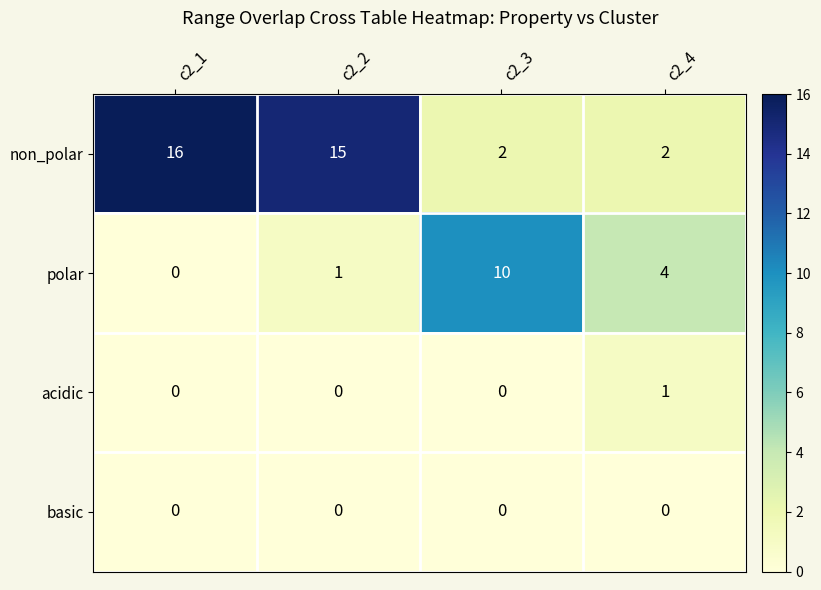

What is the difference between the maximum and minimum values in the polar series?

10